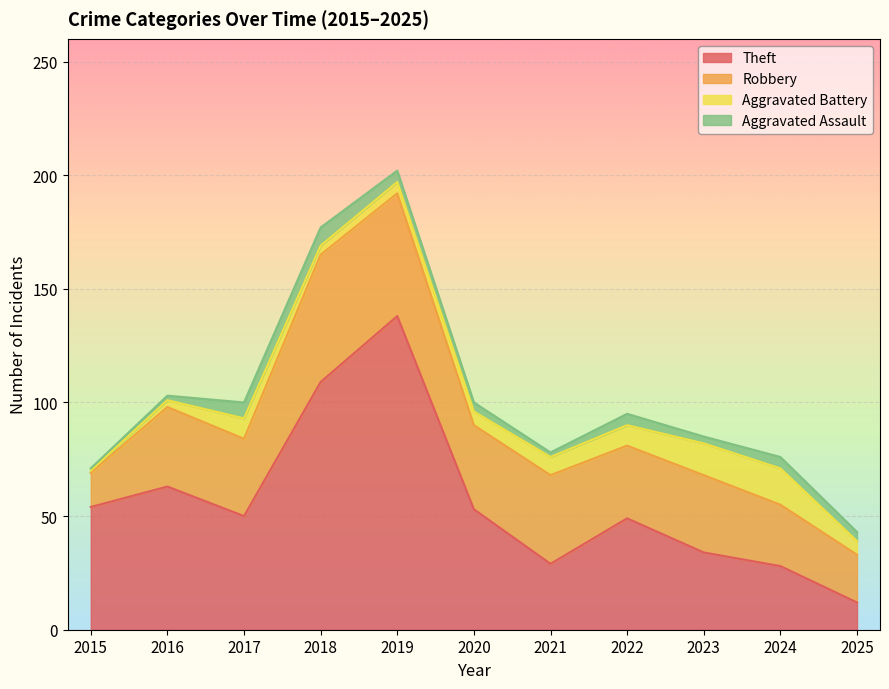

What is the minimum value for Theft?

12